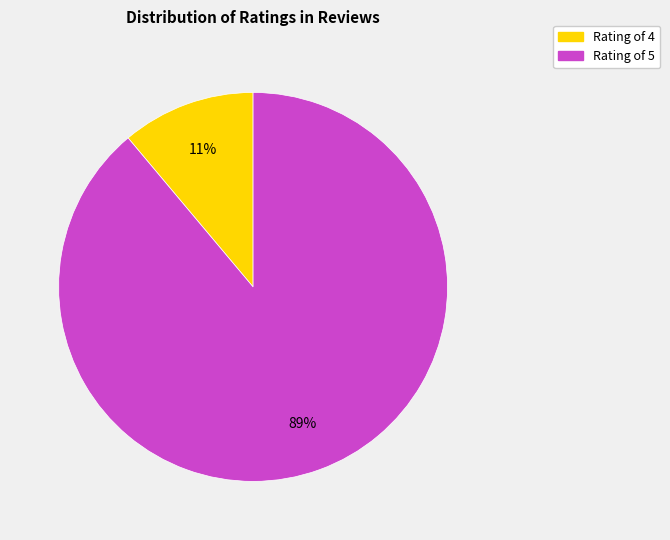

Is it true that Rating of 5 is 89% of the pie?

True